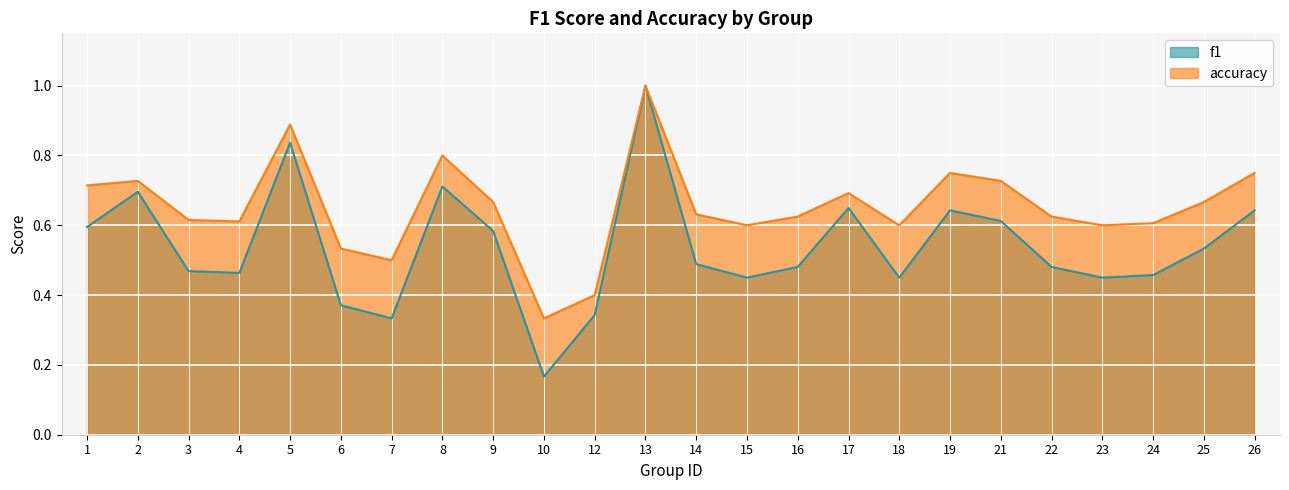

Reading left to right, list all the values displayed in this chart.

f1: 0.6	0.7	0.5	0.5	0.8	0.4	0.3	0.7	0.6	0.2	0.3	1.0	0.5	0.5	0.5	0.6	0.5	0.6	0.6	0.5	0.5	0.5	0.5	0.6
accuracy: 0.7	0.7	0.6	0.6	0.9	0.5	0.5	0.8	0.7	0.3	0.4	1.0	0.6	0.6	0.6	0.7	0.6	0.8	0.7	0.6	0.6	0.6	0.7	0.8